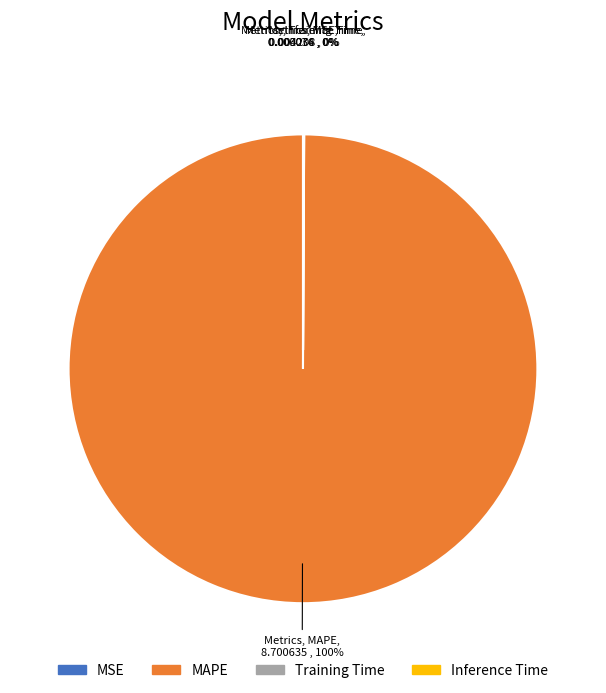

The MAPE slice represents 100% of the pie. True or false?

True